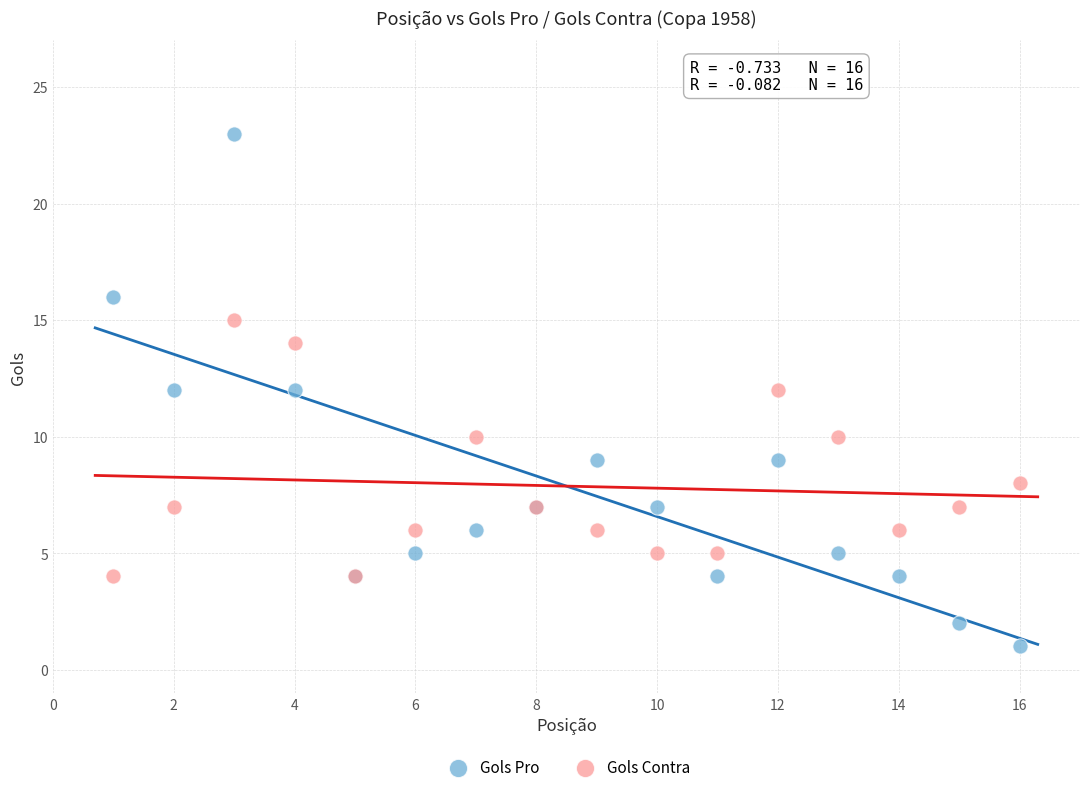

Which series contains the highest Y value?

Gols Pro